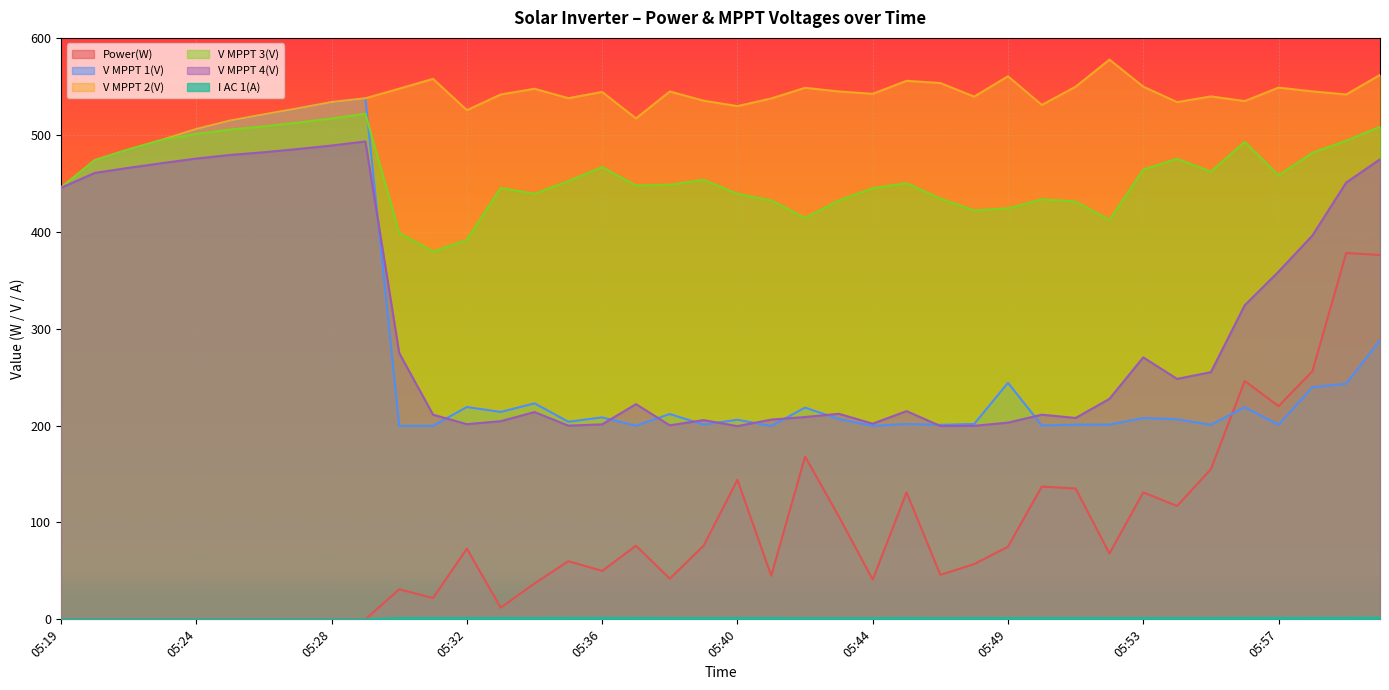

Which category has the highest value in the V MPPT 4(V) series?

05:29